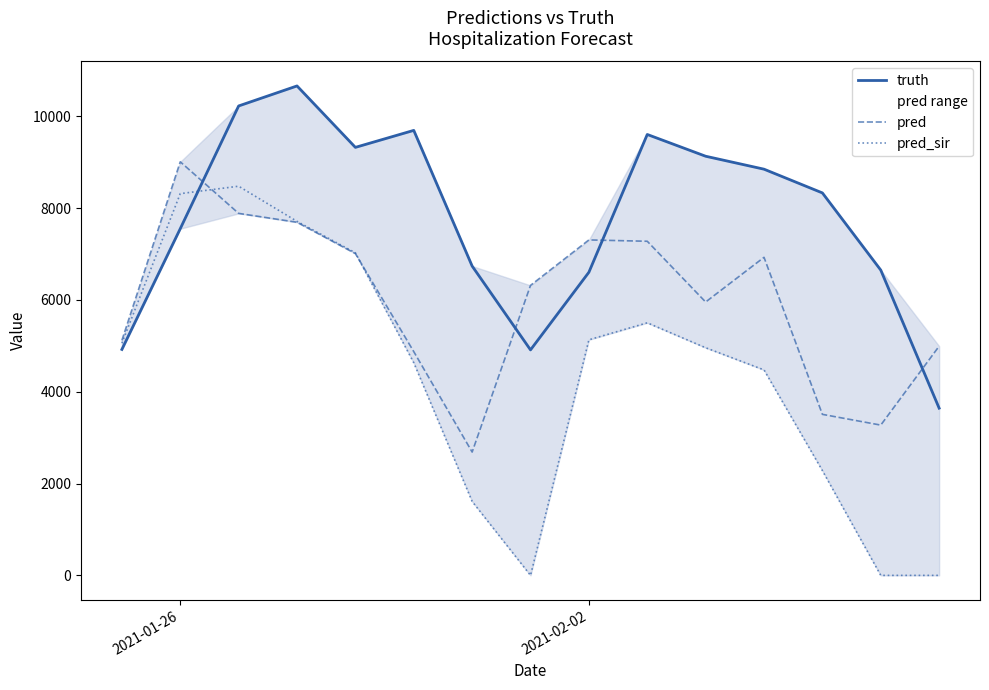

Rank the series by their maximum value, from lowest to highest.

pred_sir, pred, truth